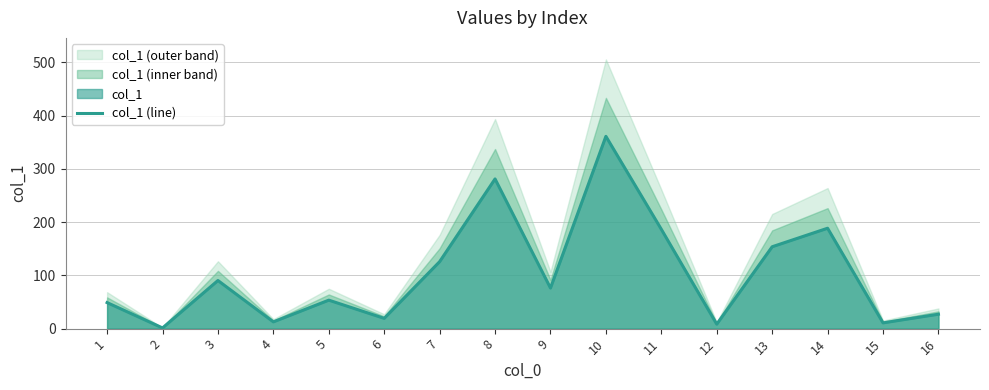

At which label does the data first exceed 76?

3